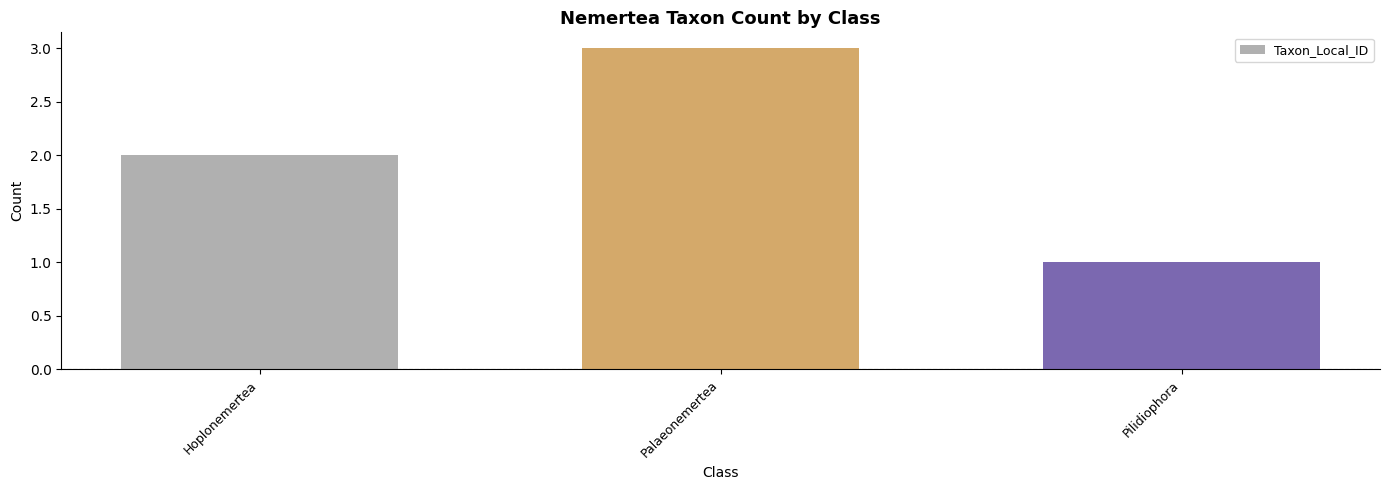

At which label is the value closest to 2?

Hoplonemertea